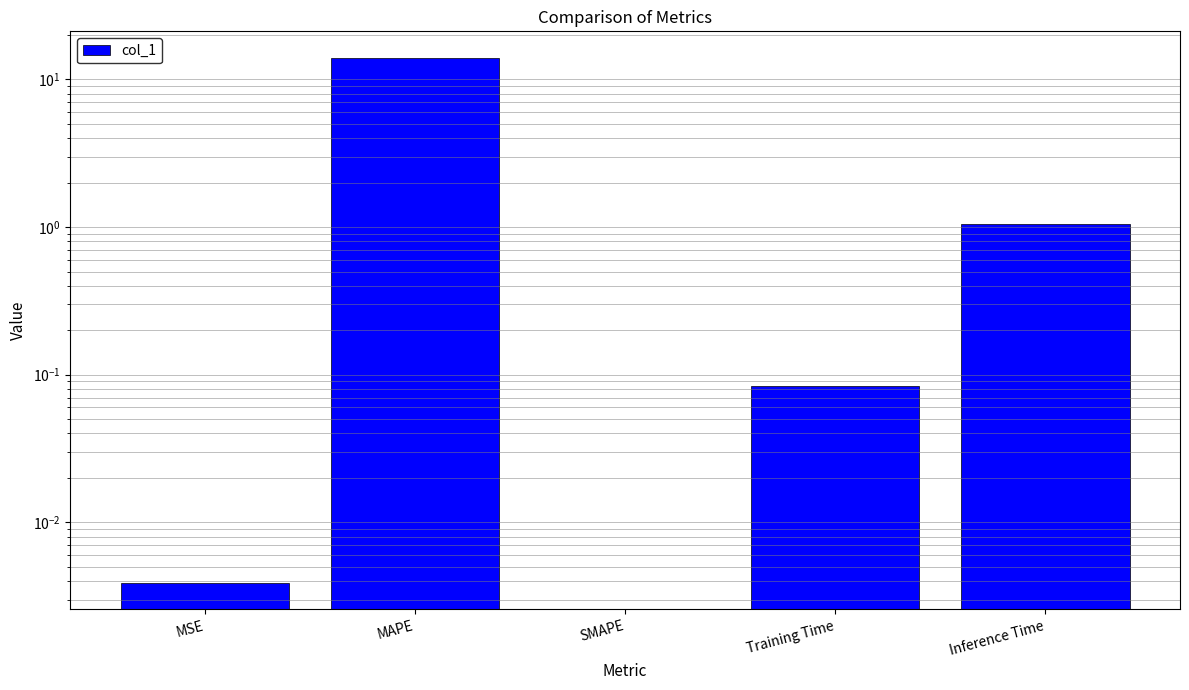

The chart shows a value of 0.0 at Training Time. True or false?

False